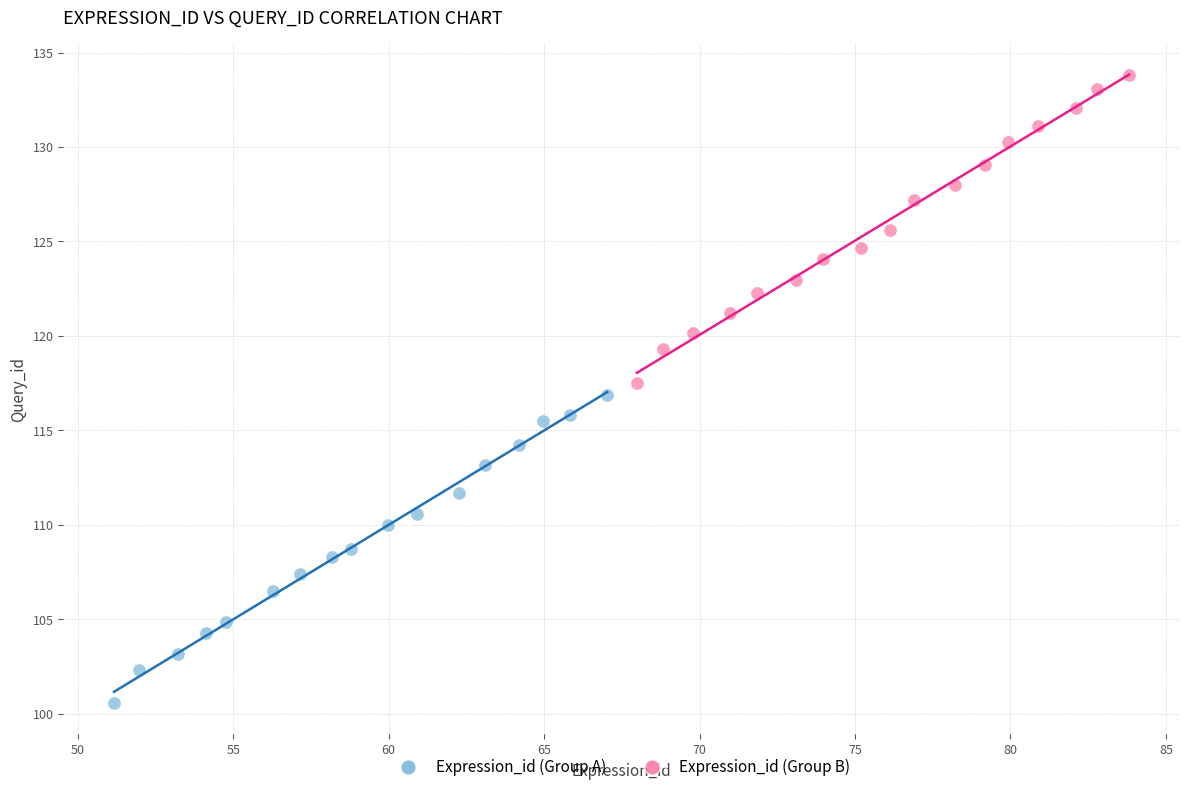

Which series contains the highest Y value?

Expression_id (Group B)